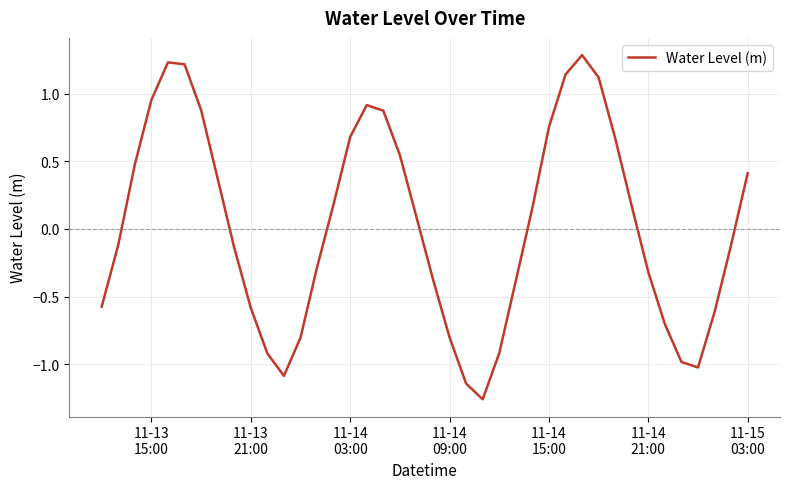

What is the greatest value displayed?

1.3